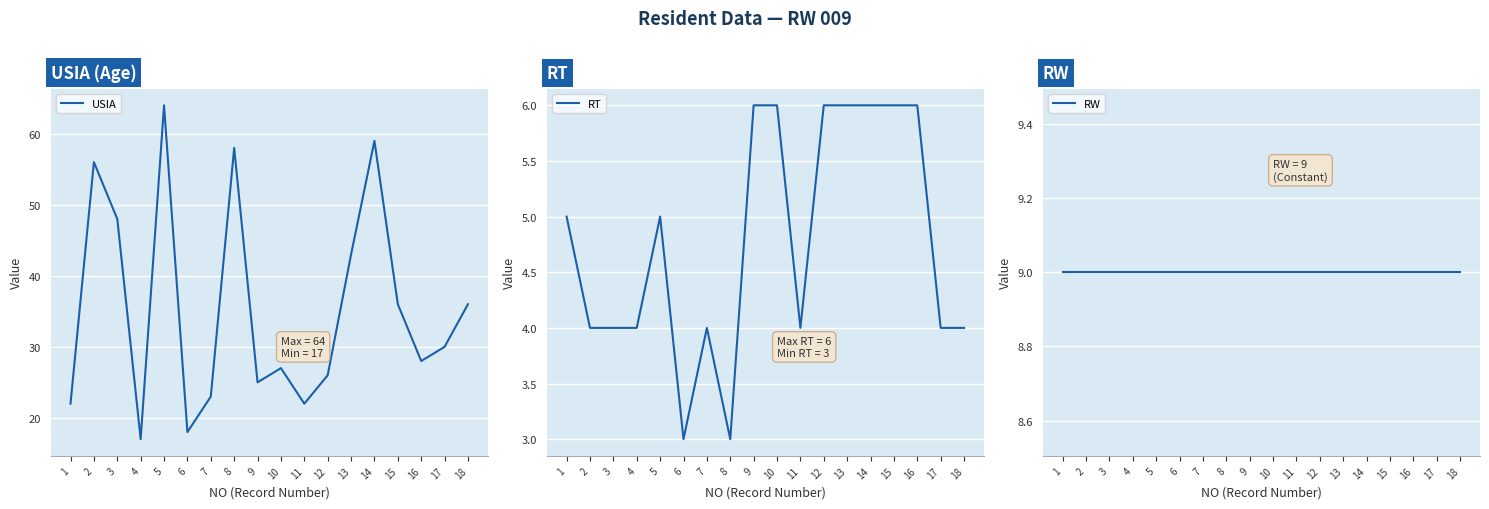

Reading left to right, extract all data points from this chart.

USIA: 22	56	48	17	64	18	23	58	25	27	22	26	43	59	36	28	30	36
RT: 5	4	4	4	5	3	4	3	6	6	4	6	6	6	6	6	4	4
RW: 9	9	9	9	9	9	9	9	9	9	9	9	9	9	9	9	9	9